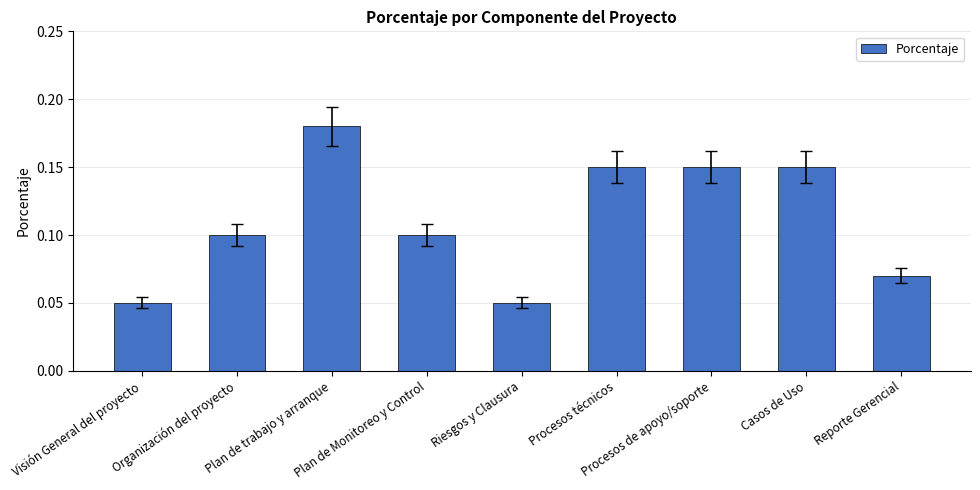

What is the sum of all values?

1.0